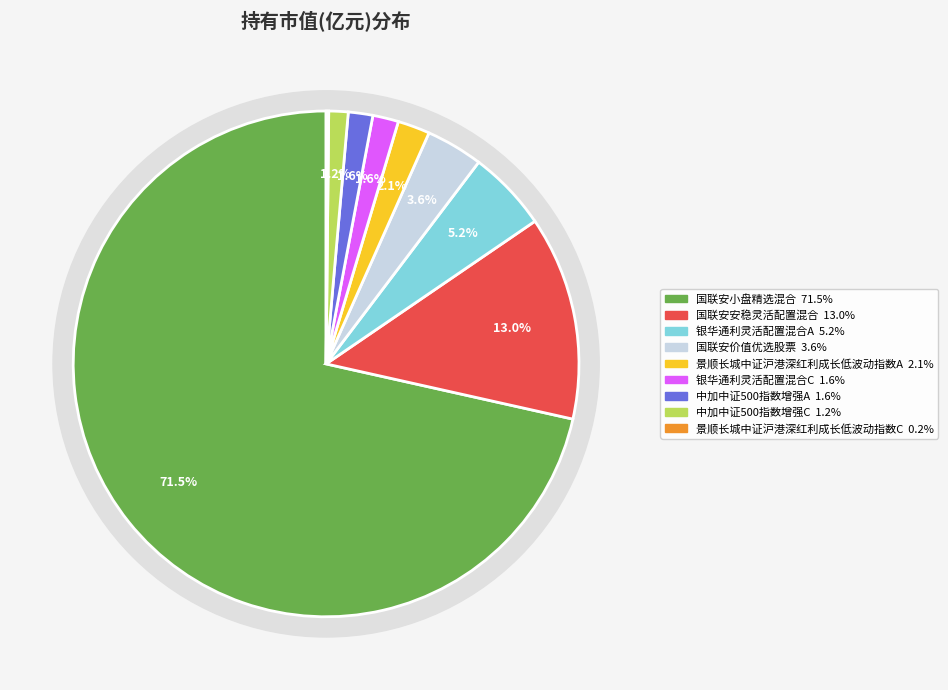

Does 景顺长城中证沪港深红利成长低波动指数A represent more than half of the total?

No